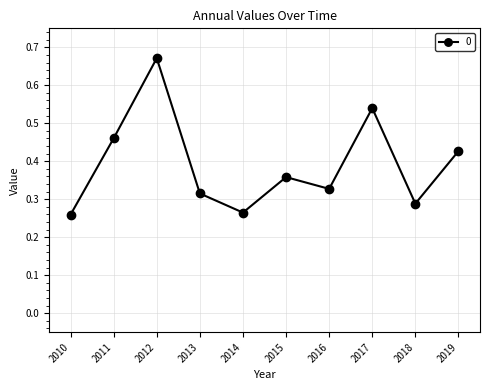

Which has a higher value, 2012 or 2013?

2012